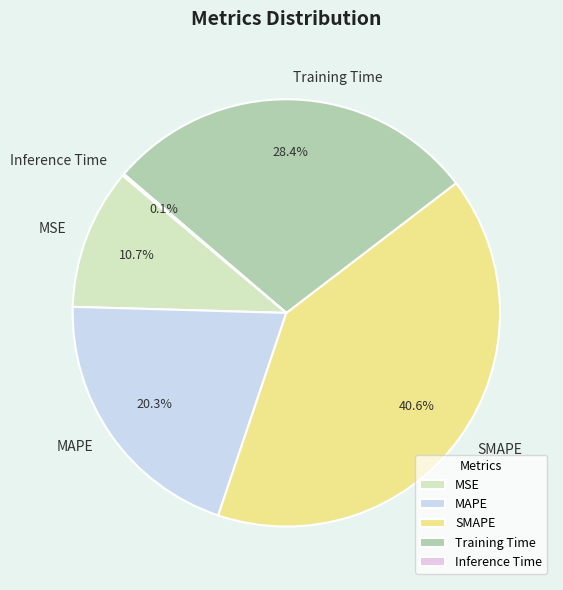

What is the largest slice in the pie chart?

SMAPE